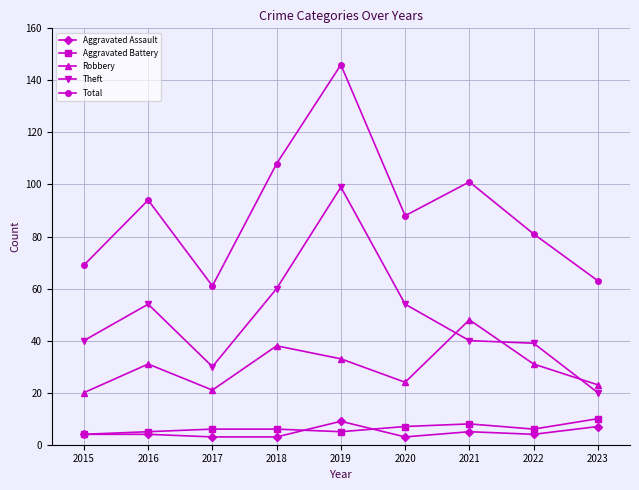

At which label does Robbery reach its peak?

2021